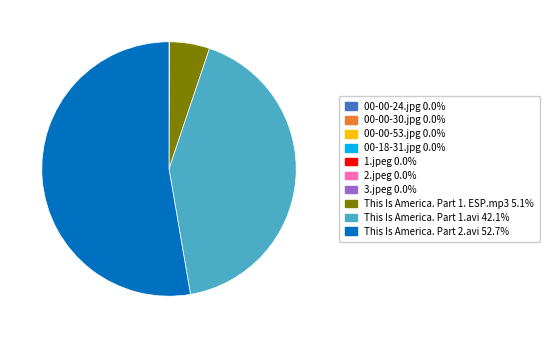

What is the largest slice in the pie chart?

This Is America. Part 2.avi